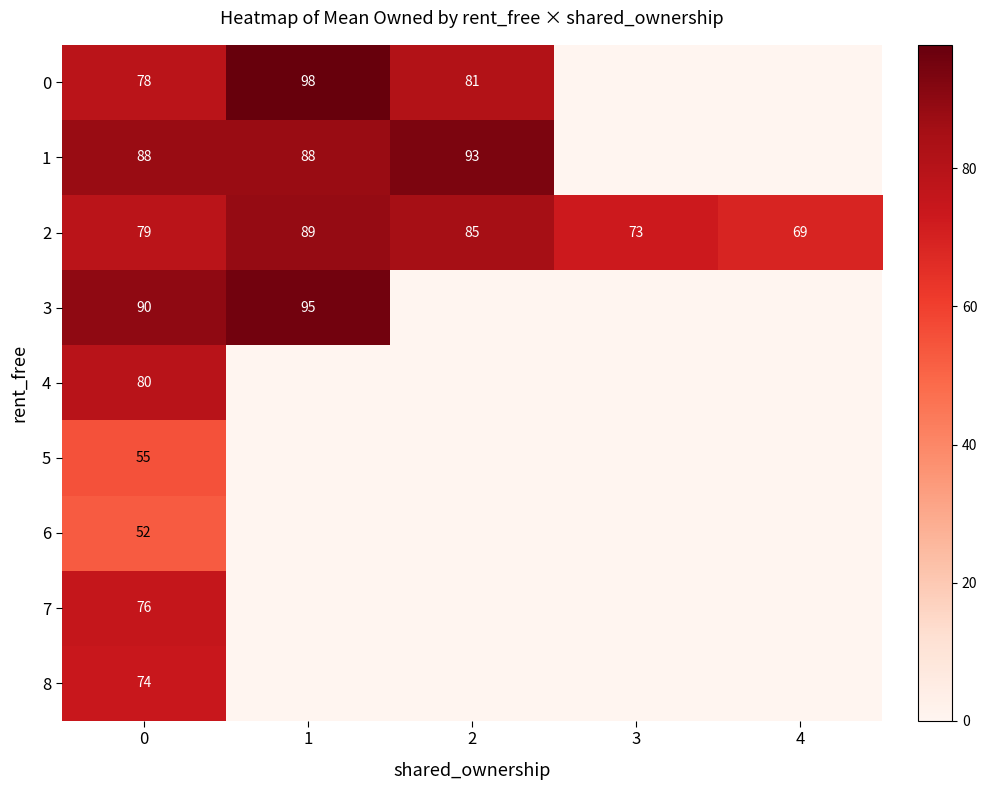

Is it true that 3 equals 127.6 at 0?

False